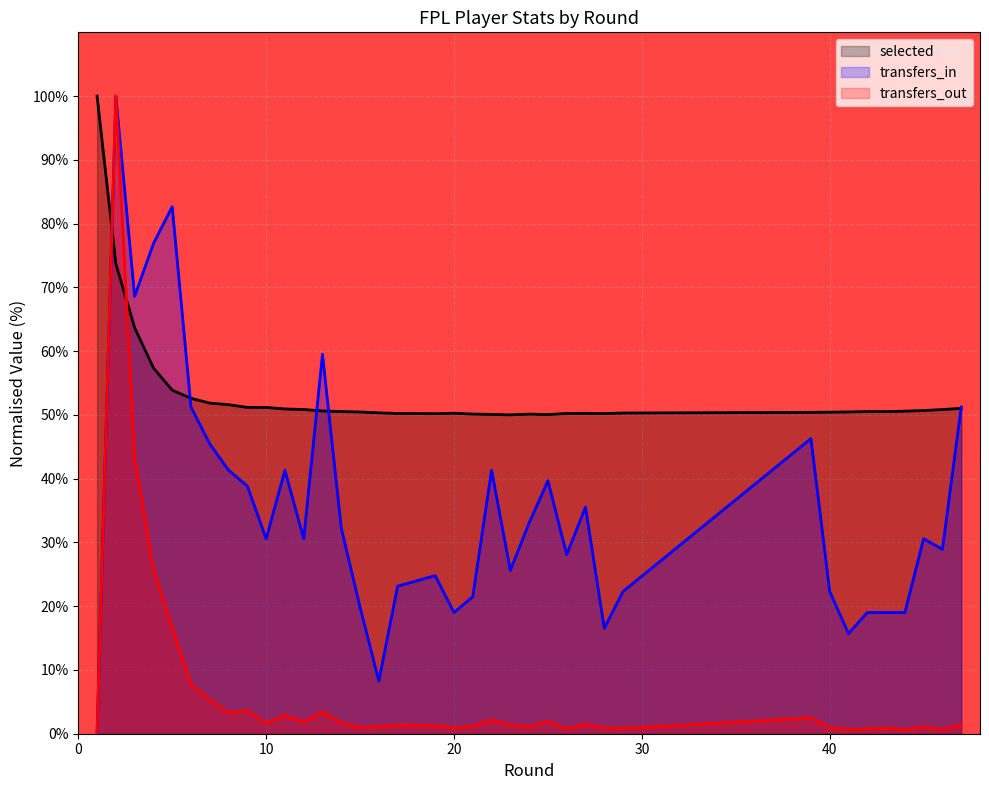

What is the difference between the highest and lowest values at 26?

49.5